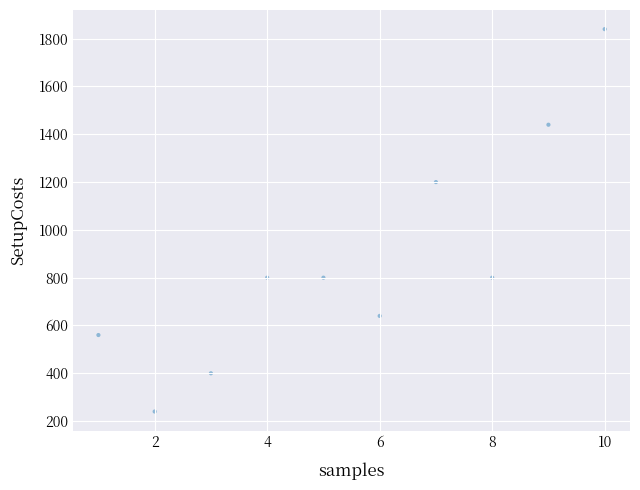

What Y value in the scatter plot is closest to 1040?

1200